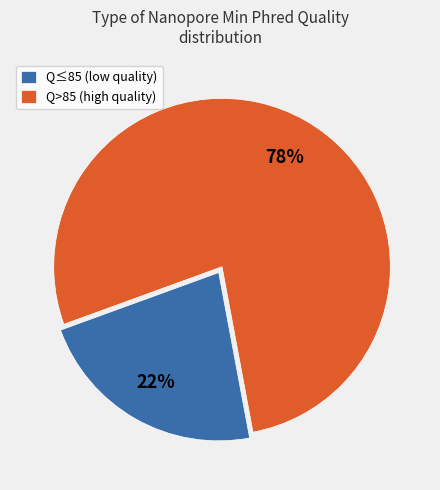

Is there any slice that represents more than half of the pie?

Yes